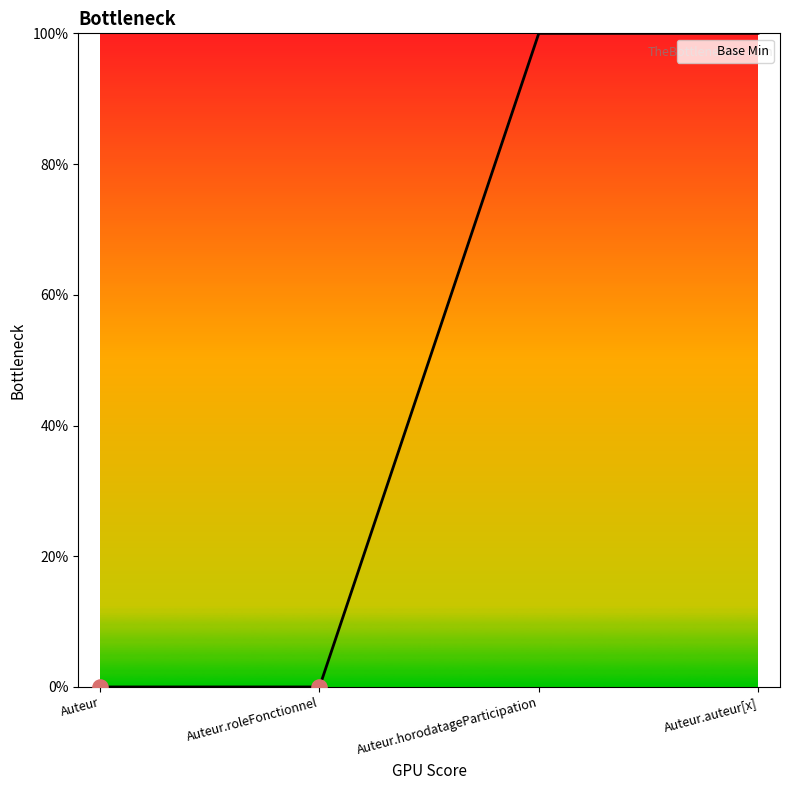

Between Auteur.roleFonctionnel and Auteur.auteur[x], which is larger?

Auteur.auteur[x]